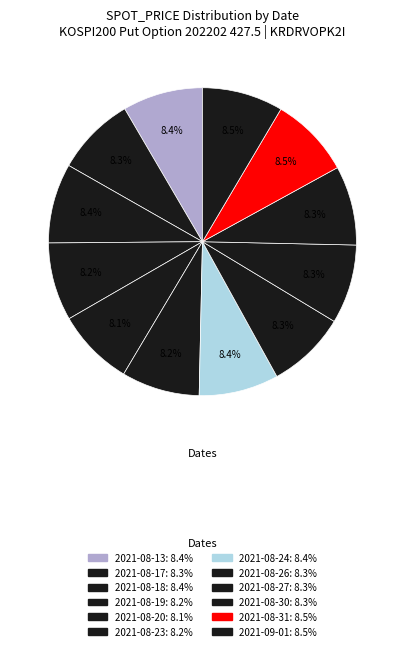

Between 2021-08-18 and 2021-08-13, which is larger?

2021-08-13